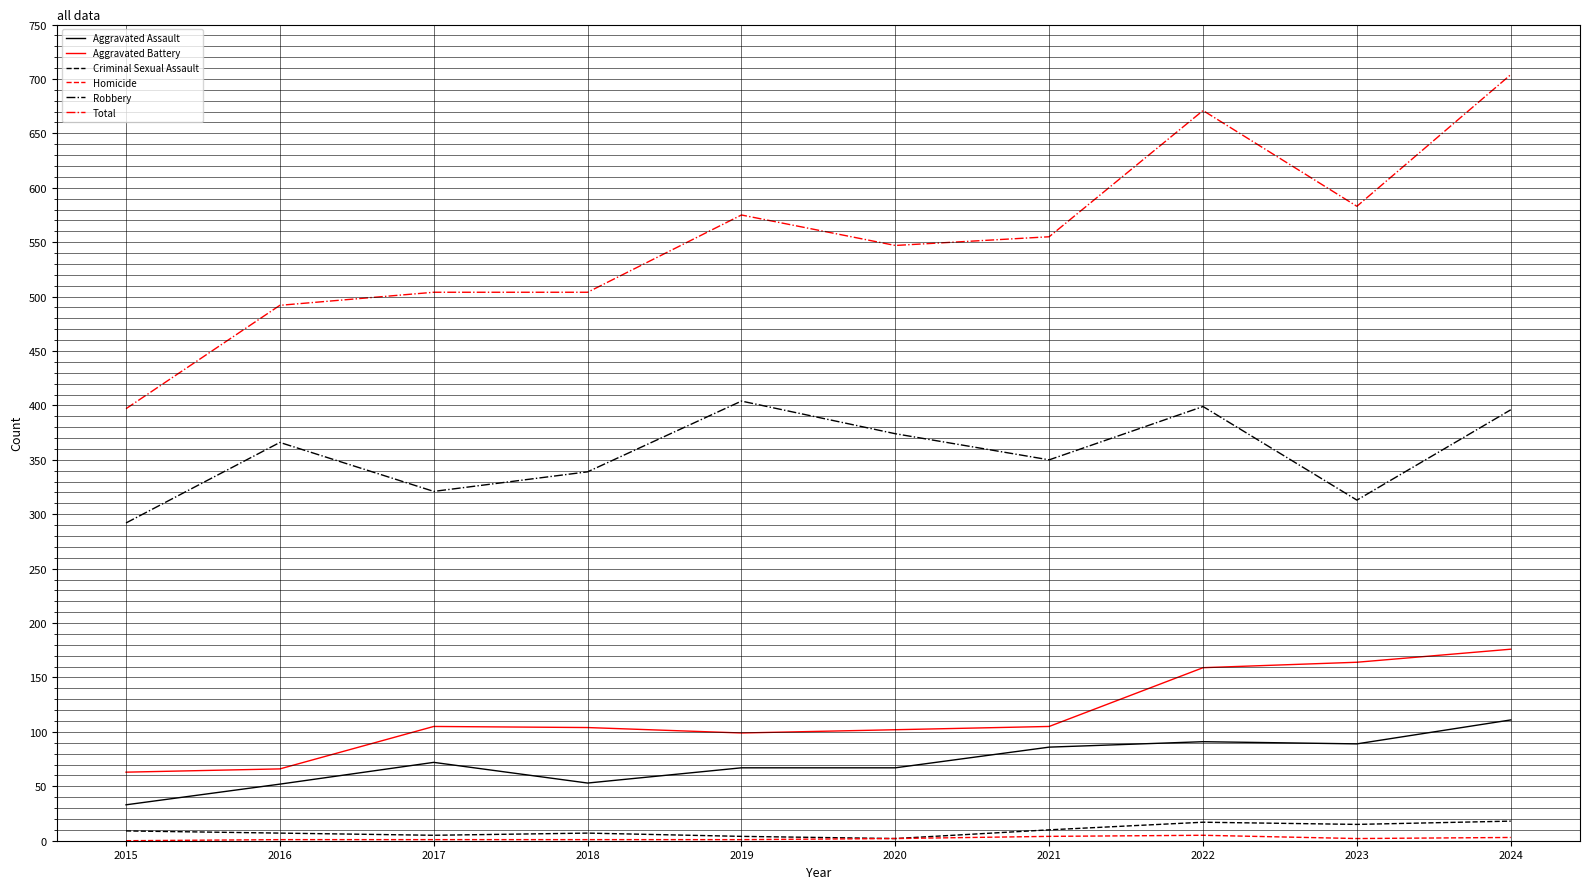

True or false: Aggravated Battery has a value of 71 at 2018.

False